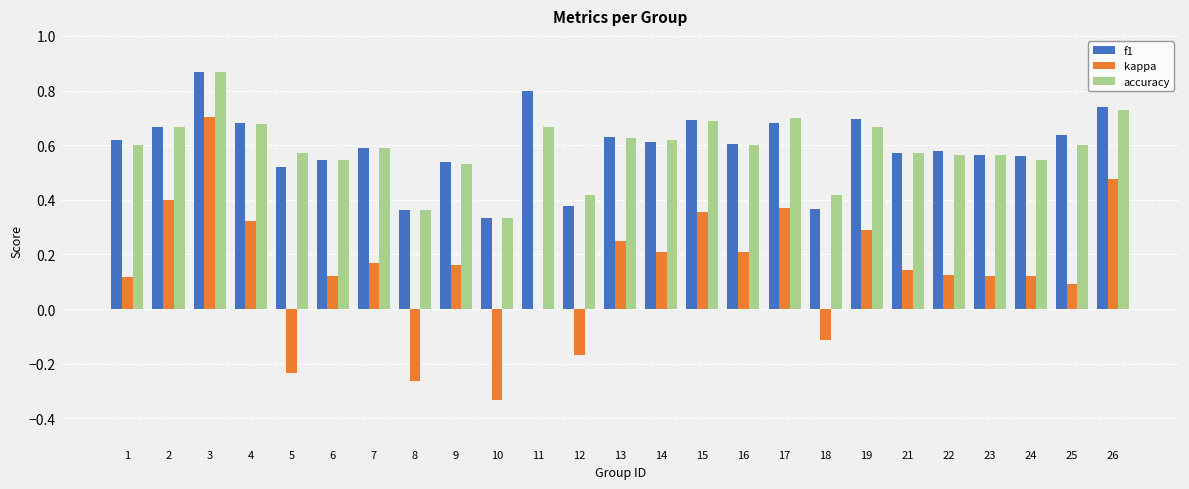

Is the value of kappa at 5 greater than the value of accuracy at 10?

No